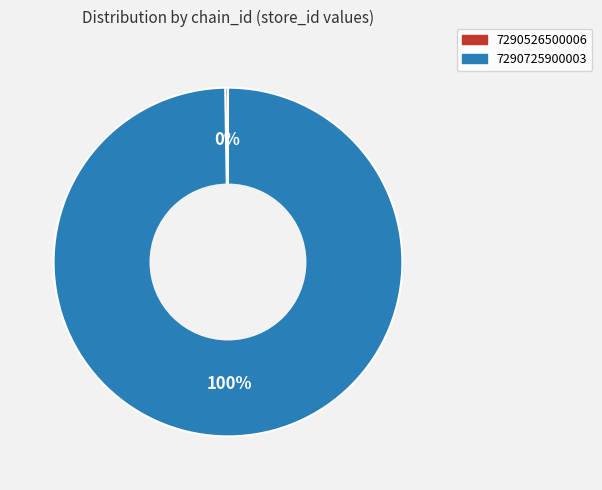

What is the largest slice in the pie chart?

7290725900003